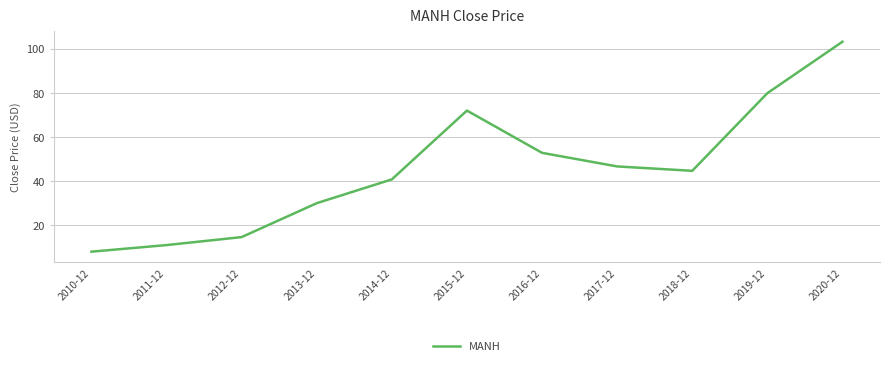

Rank the categories by value from lowest to highest.

2010-12, 2011-12, 2012-12, 2013-12, 2014-12, 2018-12, 2017-12, 2016-12, 2015-12, 2019-12, 2020-12